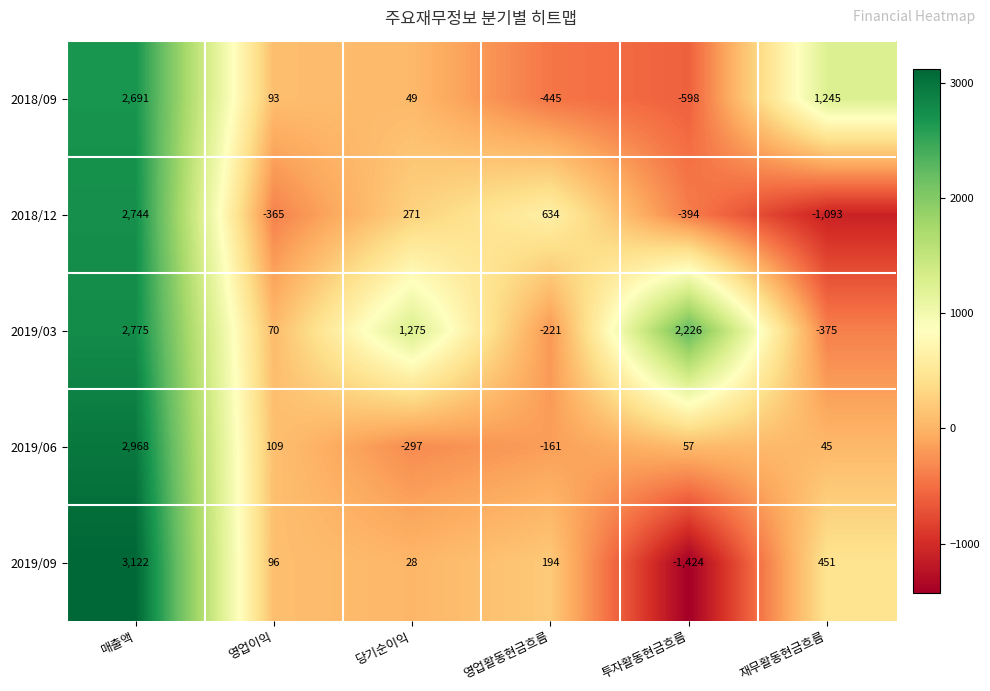

Rank the series by their maximum value, from lowest to highest.

2018/09, 2018/12, 2019/03, 2019/06, 2019/09